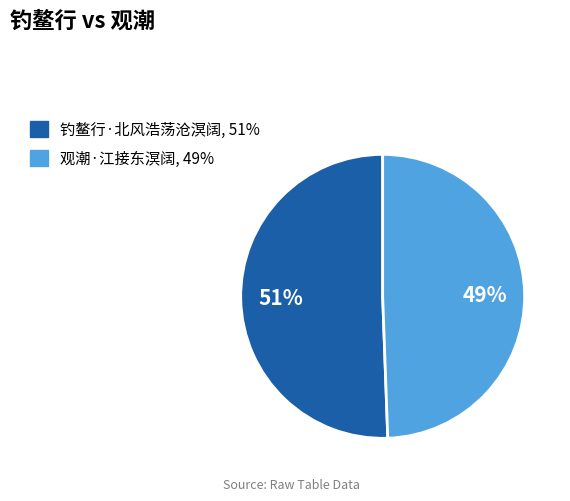

To the nearest percent, what portion does 观潮·江接东溟阔 represent?

49%